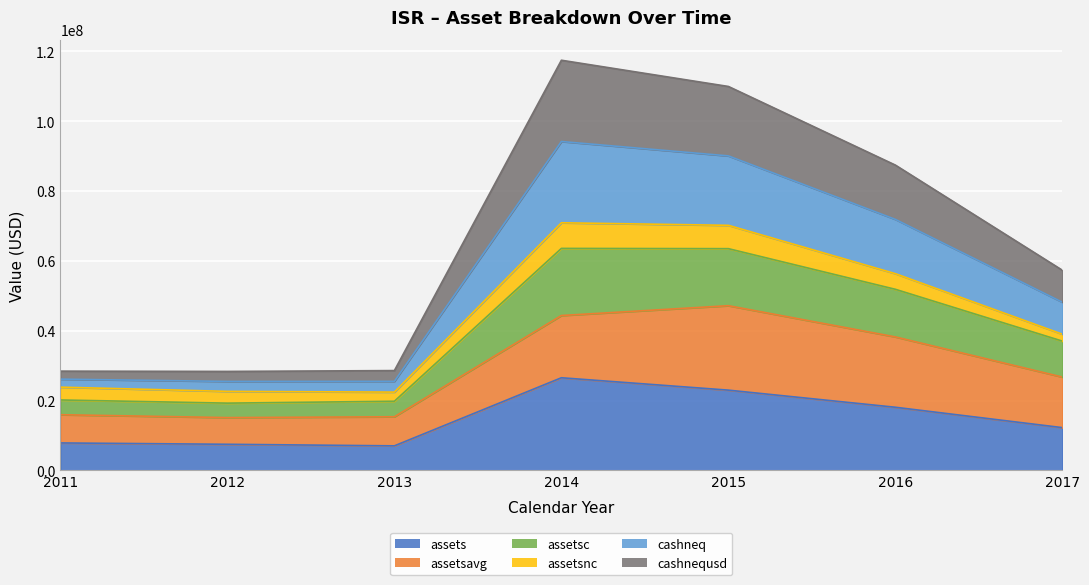

At how many categories does at least one series exceed 44563978?

4